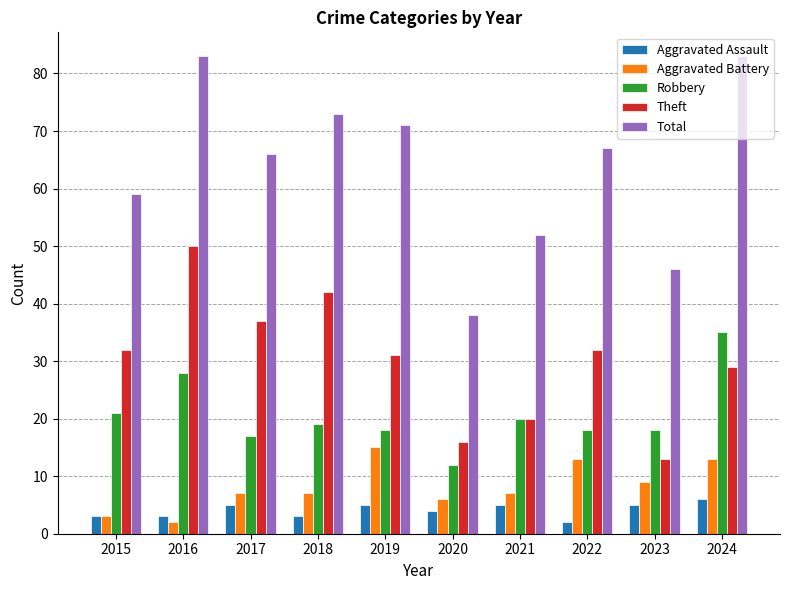

Which category has the highest value in the Aggravated Assault series?

2024